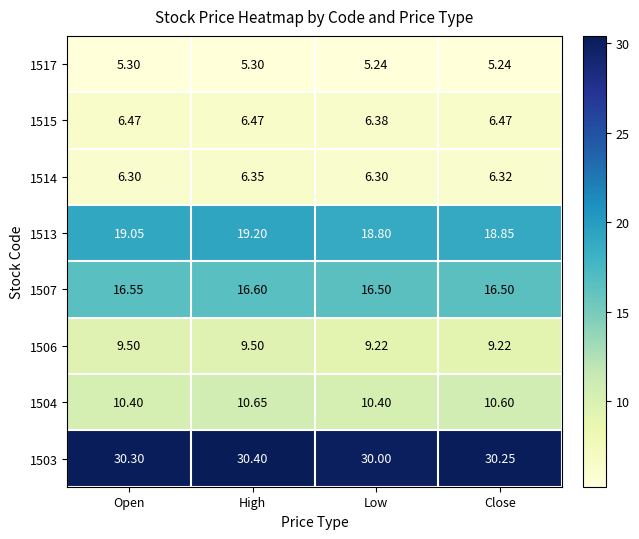

What is the maximum value shown in the chart?

30.4